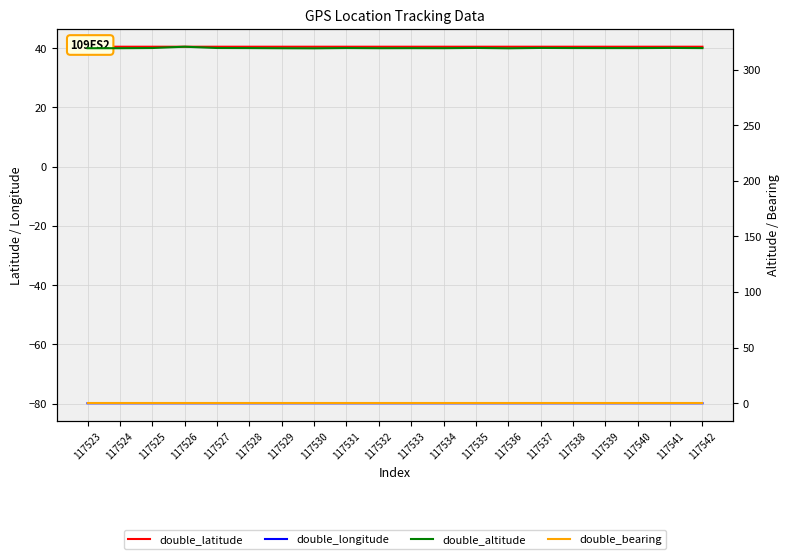

Between 117525 and 117535, which series saw the biggest shift?

double_altitude